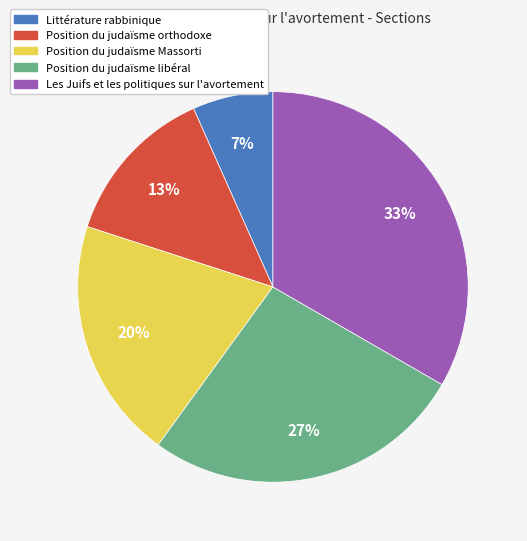

Which slice is the smallest?

Littérature rabbinique